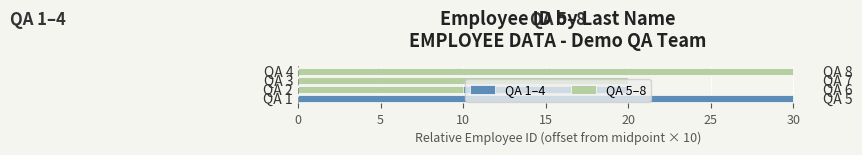

How many data points in QA 1–4 are above 20?

1